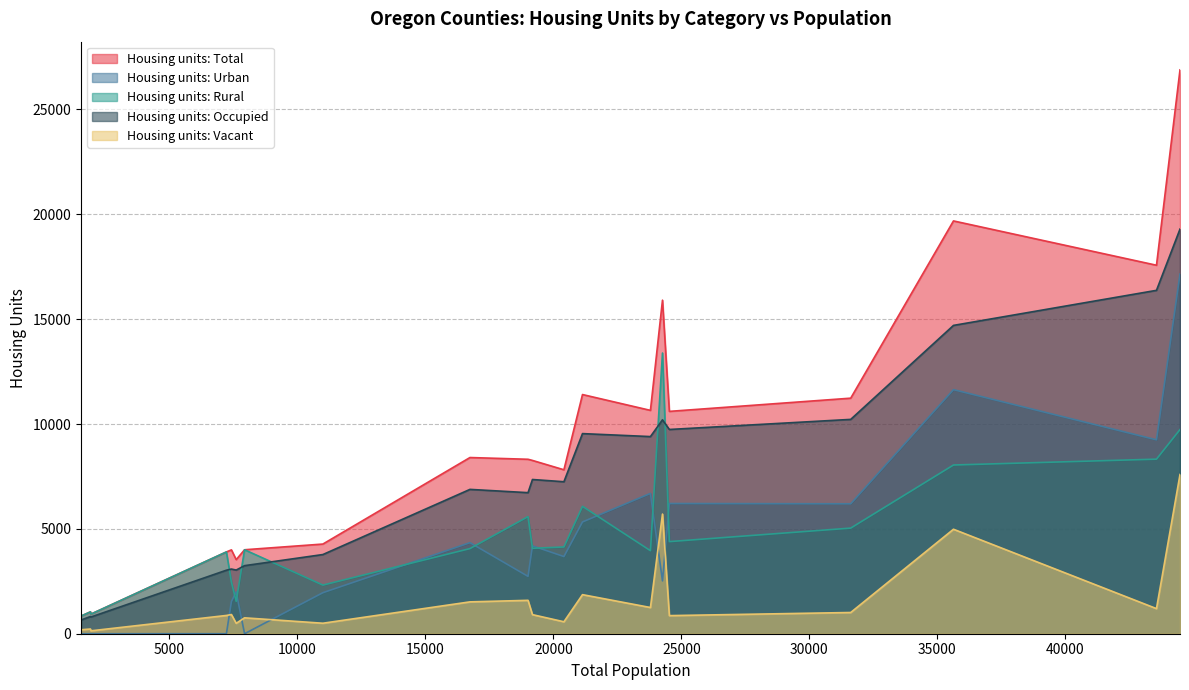

What is the total value across all series at Wheeler?

2526